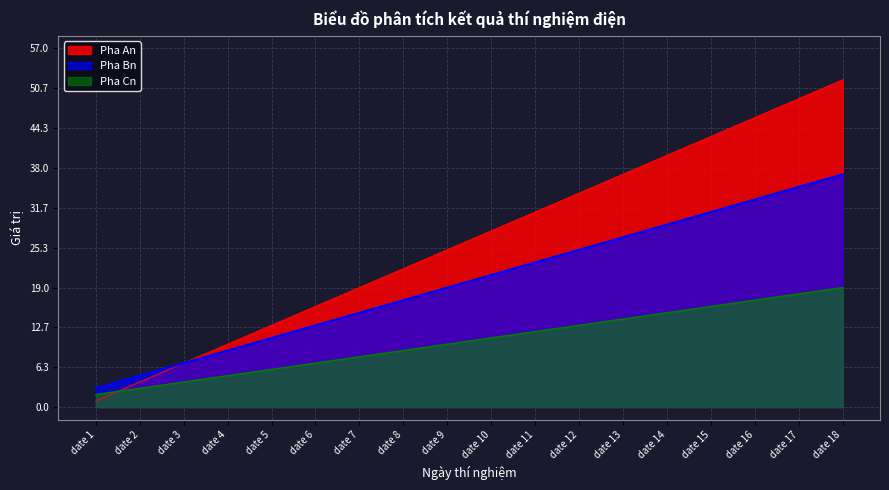

What value does the Pha An series have at date 13, to the nearest 10?

40